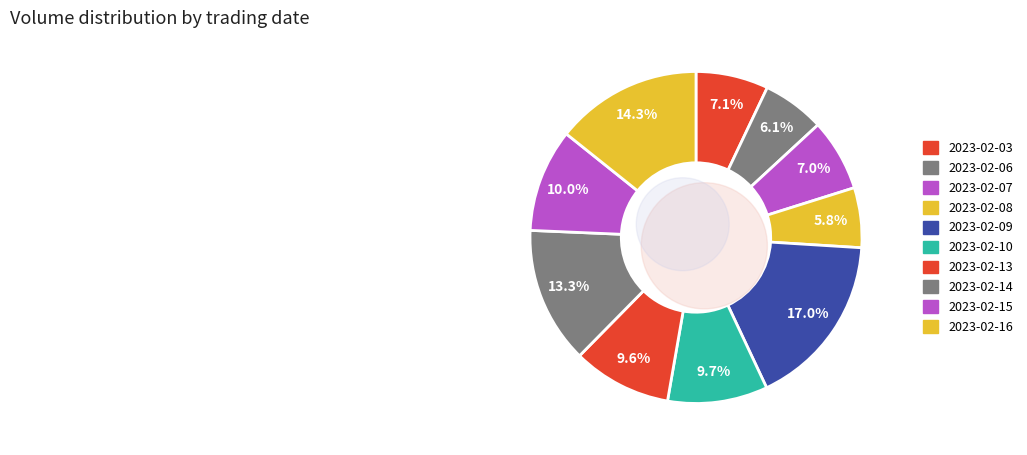

To the nearest percent, what is the combined percentage of 2023-02-10 and 2023-02-08?

16%